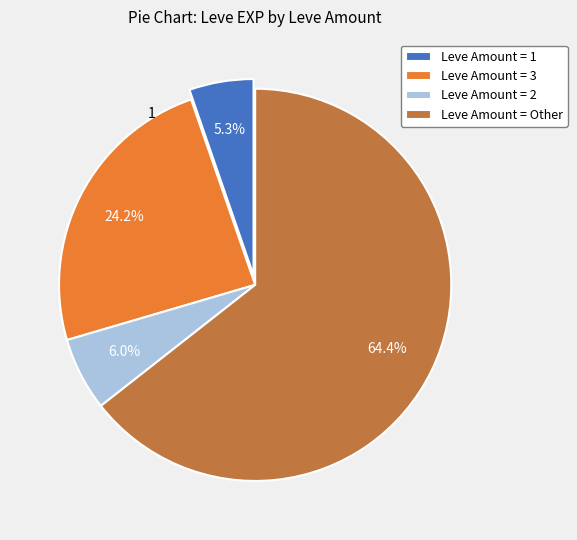

Does any single category account for the majority?

Yes